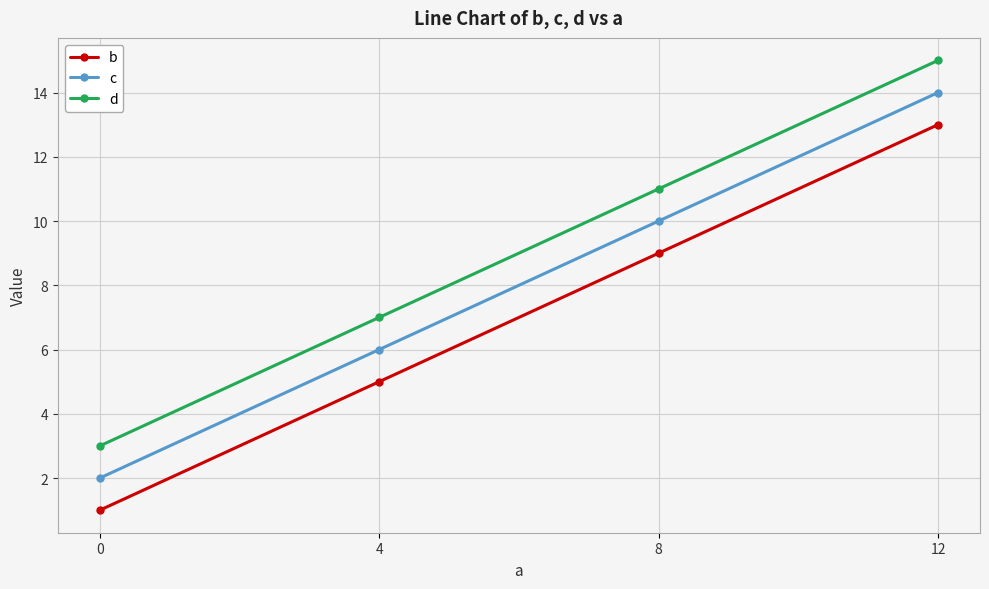

How many series are shown in this chart?

3